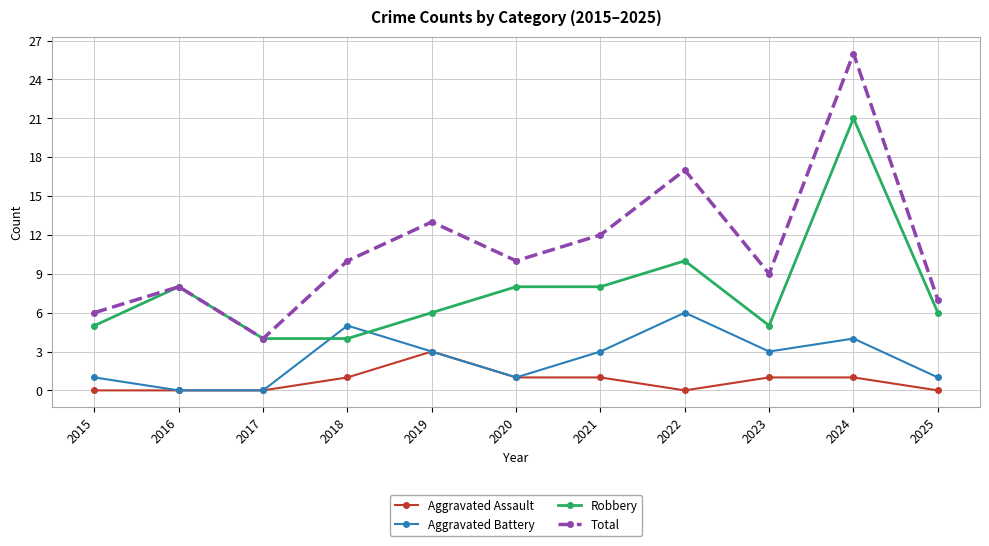

What are all the series names shown in the legend?

Aggravated Assault, Aggravated Battery, Robbery, Total